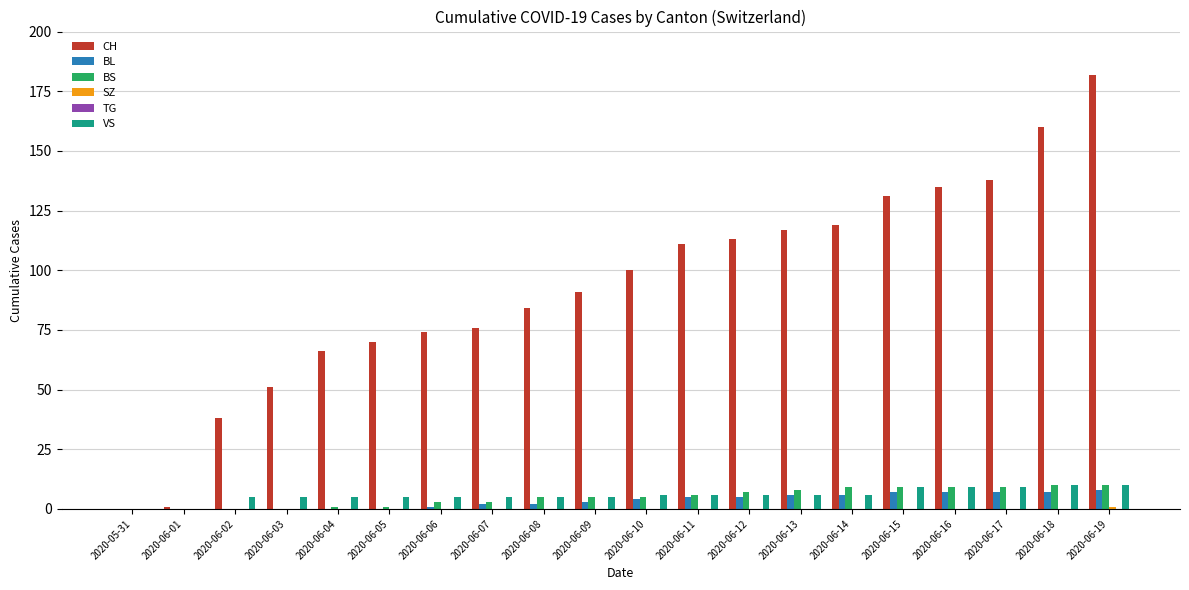

Which series has the largest total across all categories?

CH